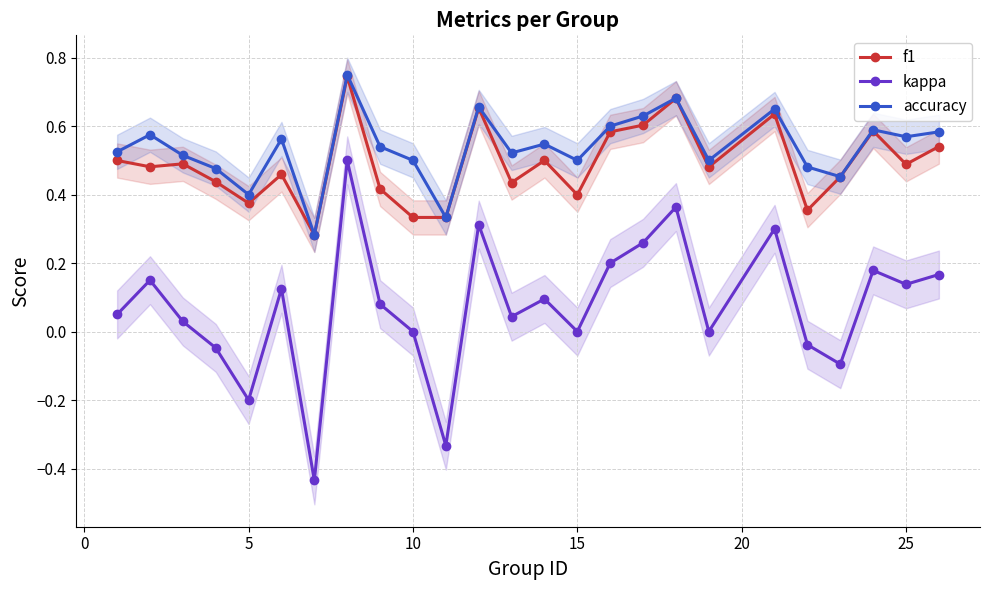

Reading right to left, extract all data points from this chart.

f1: 0.5	0.5	0.6	0.5	0.4	0.6	0.5	0.7	0.6	0.6	0.4	0.5	0.4	0.7	0.3	0.3	0.4	0.7	0.3	0.5	0.4	0.4	0.5	0.5	0.5
kappa: 0.2	0.1	0.2	-0.1	-0.0	0.3	0.0	0.4	0.3	0.2	0.0	0.1	0.0	0.3	-0.3	0.0	0.1	0.5	-0.4	0.1	-0.2	-0.0	0.0	0.2	0.1
accuracy: 0.6	0.6	0.6	0.5	0.5	0.7	0.5	0.7	0.6	0.6	0.5	0.5	0.5	0.7	0.3	0.5	0.5	0.8	0.3	0.6	0.4	0.5	0.5	0.6	0.5